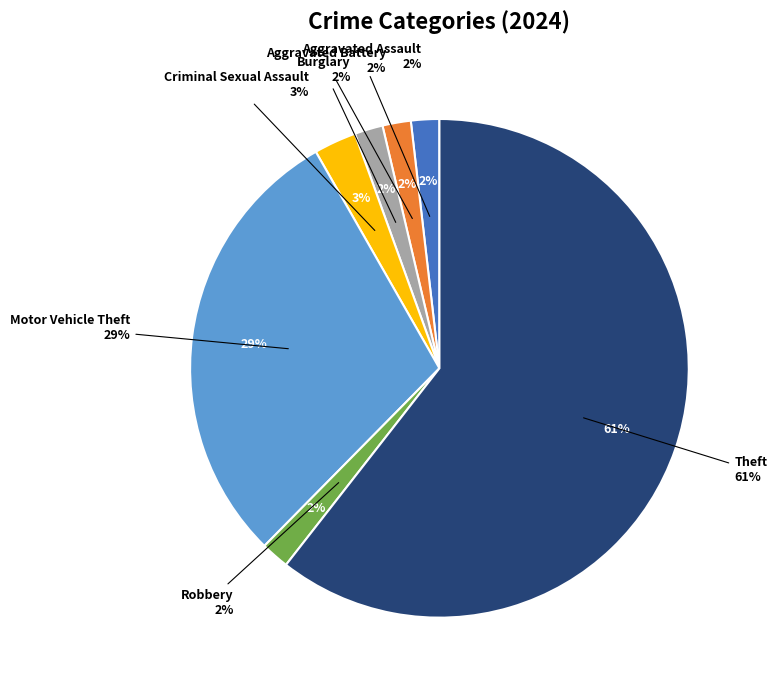

What is the total percentage of Aggravated Assault and Criminal Sexual Assault?

4.6%